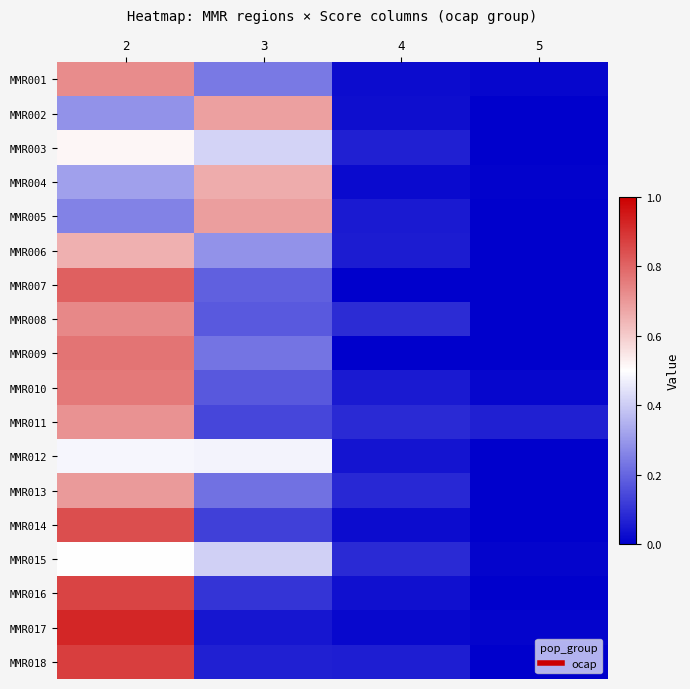

Which label corresponds to the largest value in the chart?

2